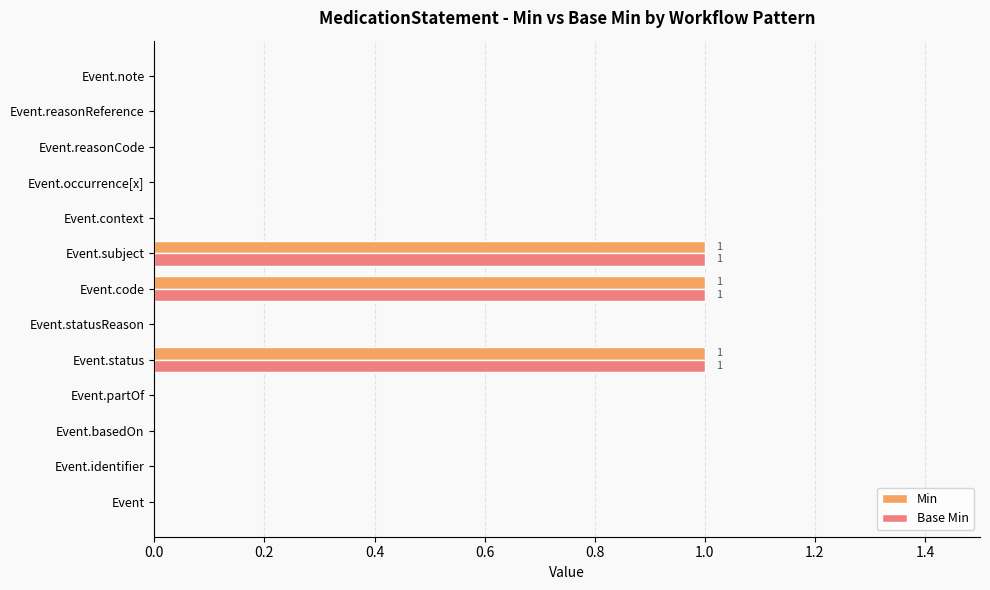

What is the sum of all Min values?

3